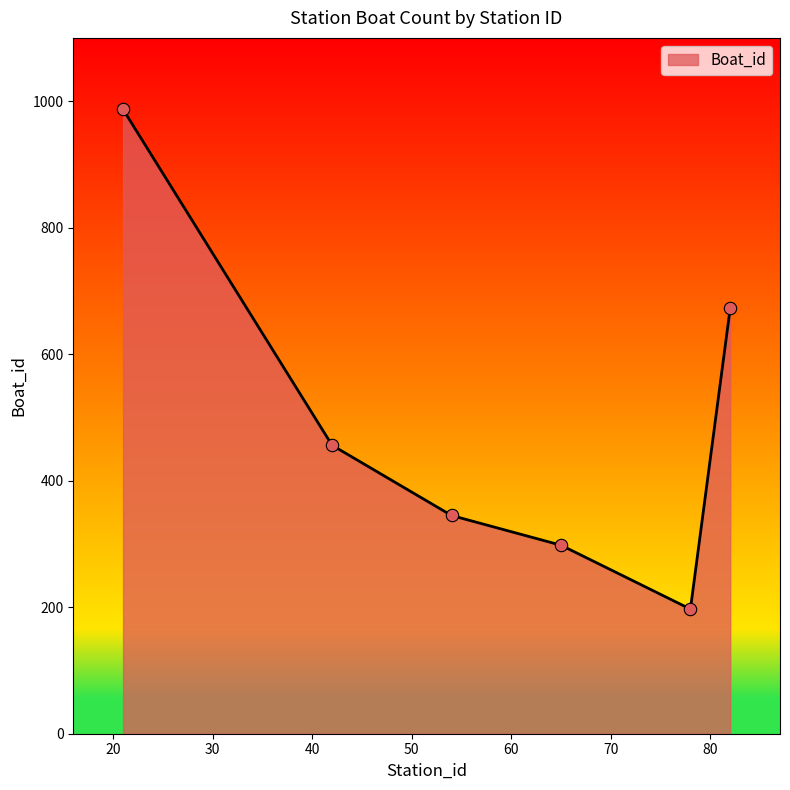

What is the smallest value displayed?

197